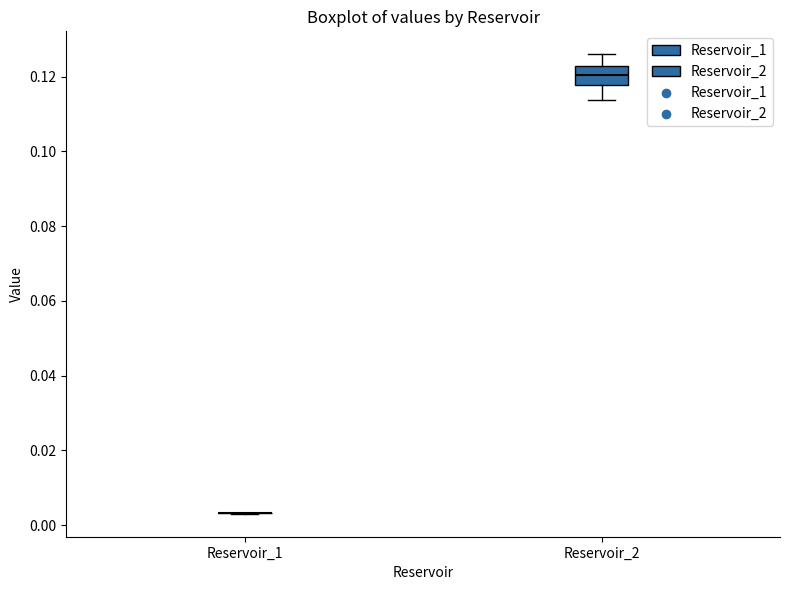

Which box is the tallest, from its lower edge to its upper edge?

Reservoir_2